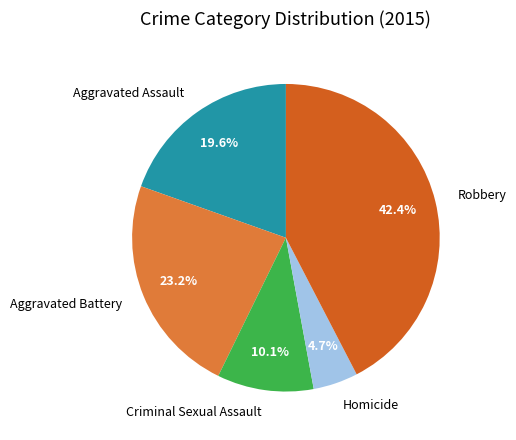

True or false: Aggravated Assault accounts for 31% of the total.

False